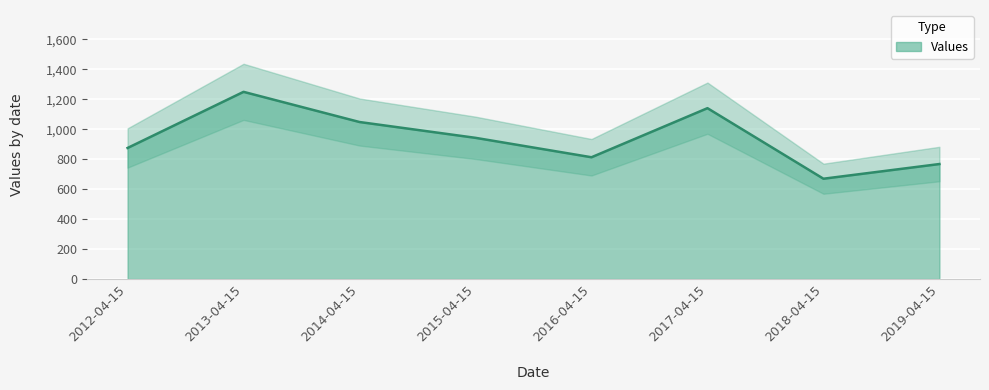

What is the difference between the second highest and second lowest values?

373.1